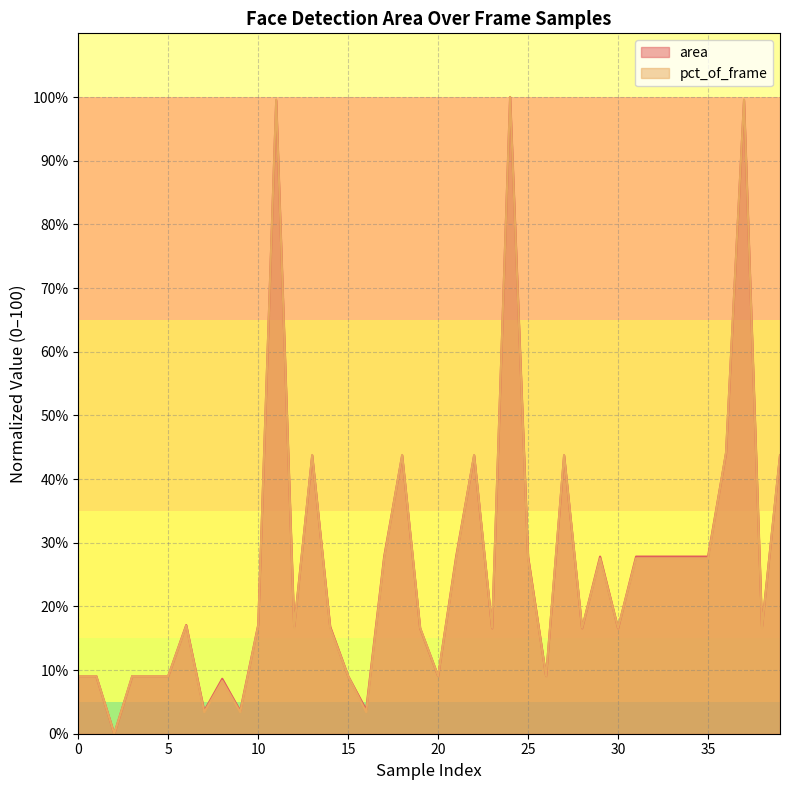

The value of area at 6 is 17.1. True or false?

True